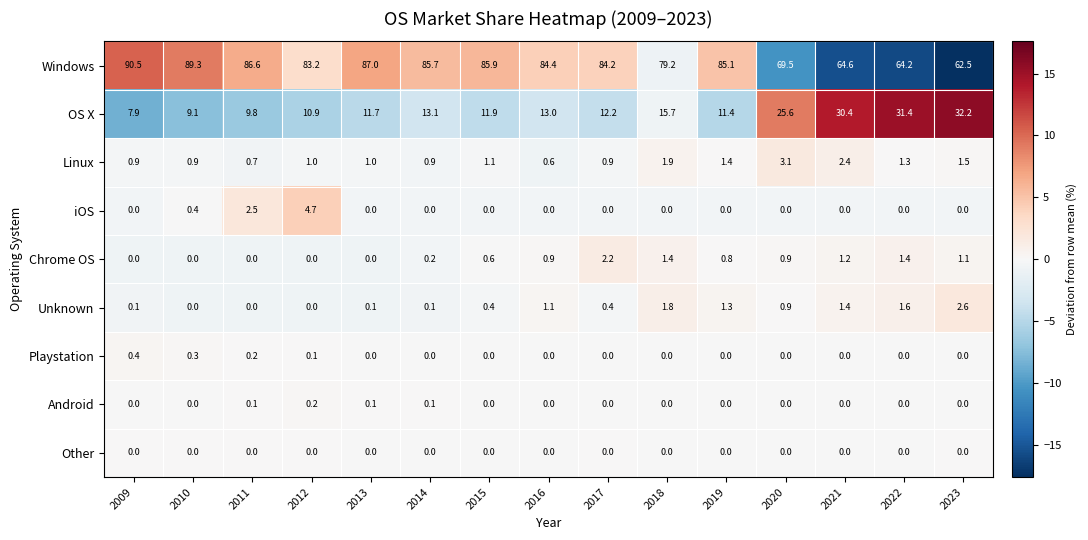

What is the maximum value for Linux?

3.1